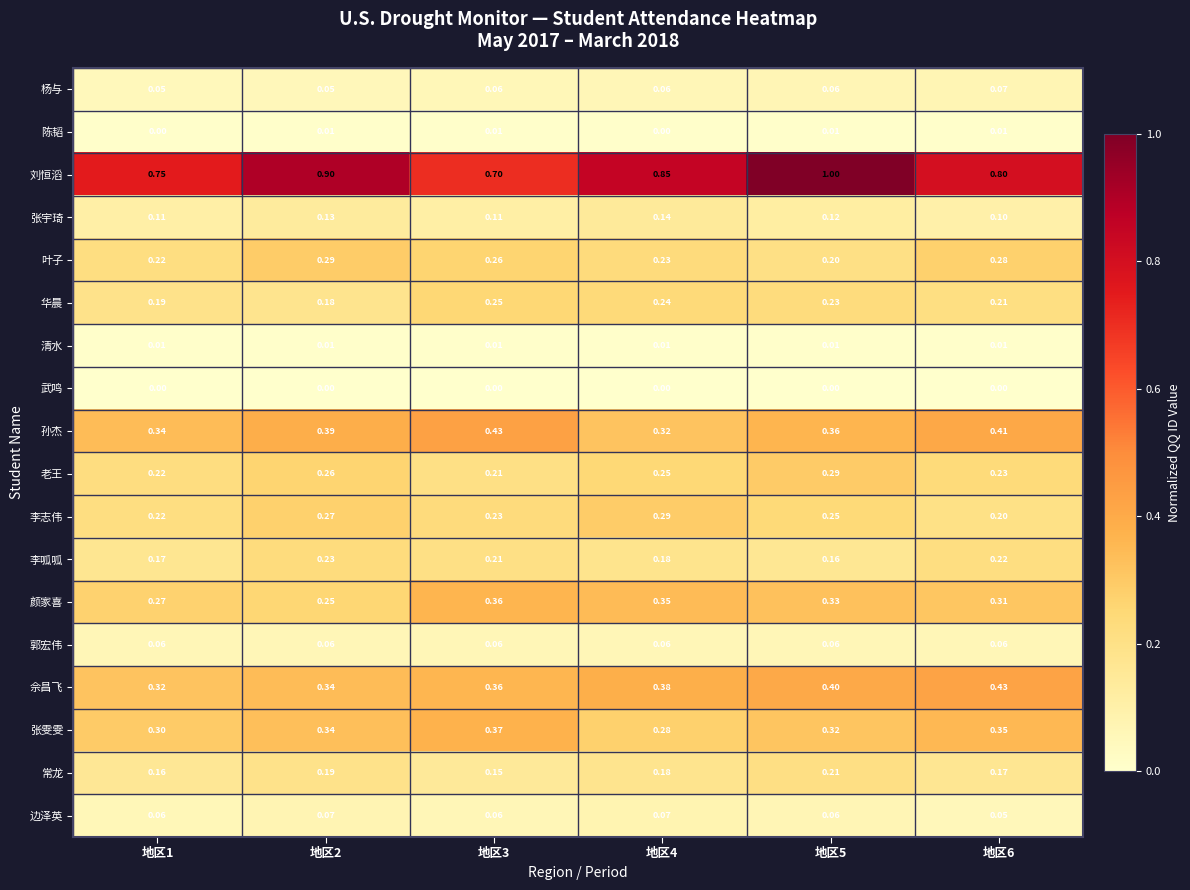

Is the value of 叶子 at 地区6 greater than the value of 孙杰 at 地区2?

No